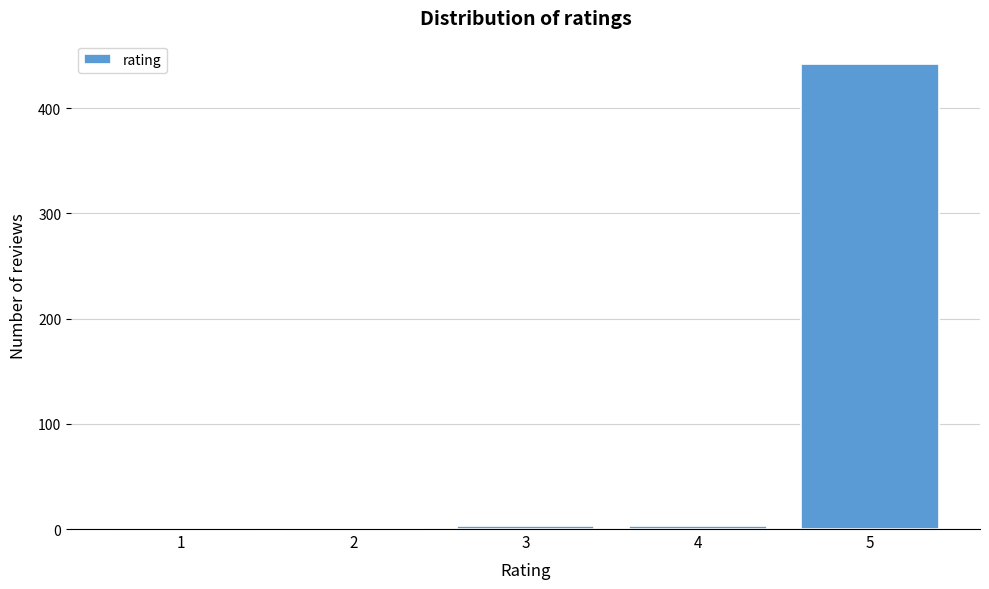

What is the greatest value displayed?

442